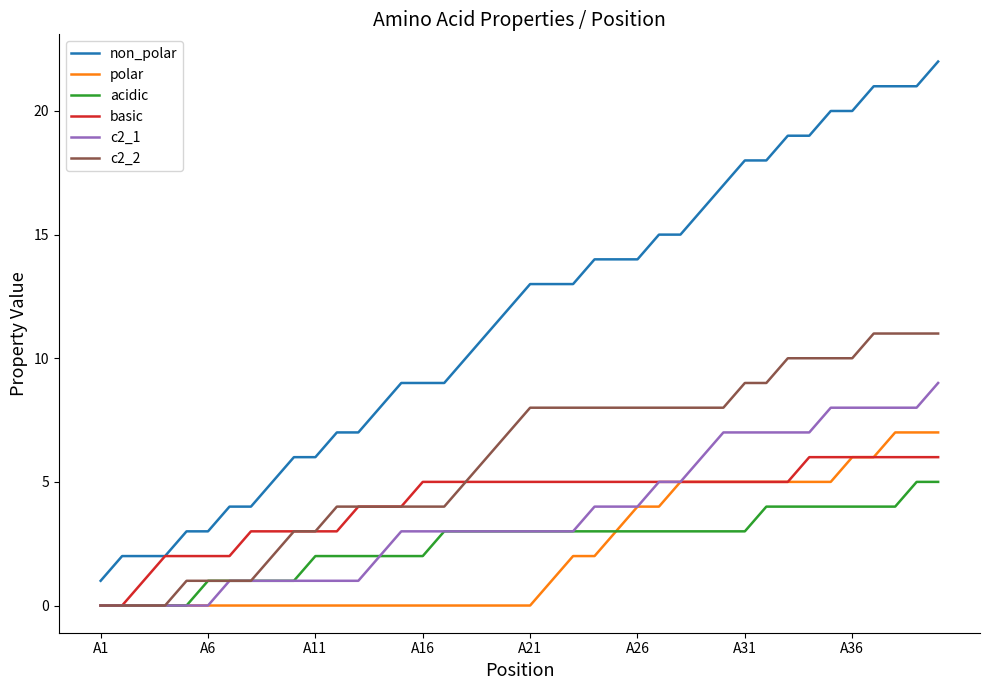

Which series has the widest spread of values?

non_polar